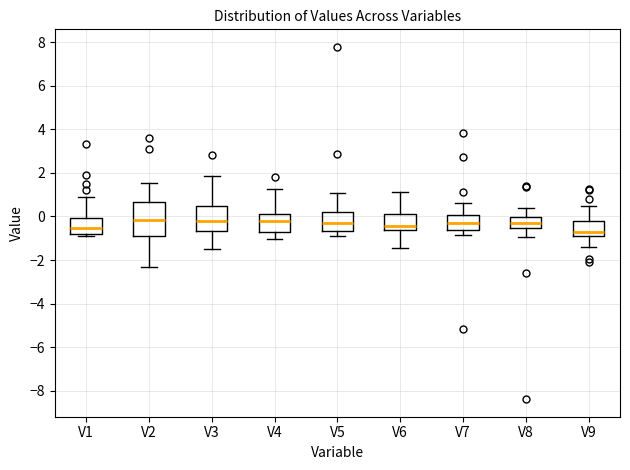

Where does the upper whisker of the box for V6 end on the y-axis? The values are not printed on the chart, so give them approximately, as read against the axis.

1.2